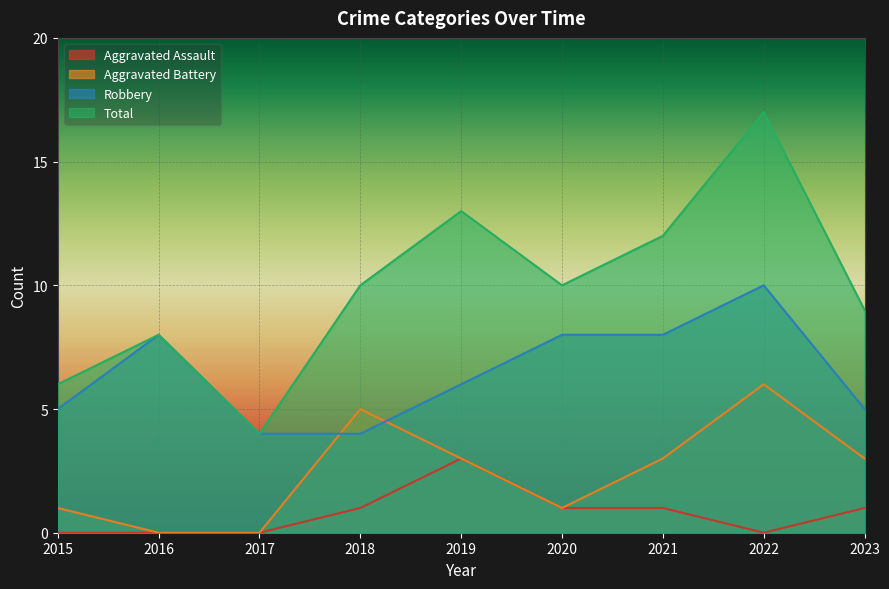

How many series are shown in this chart?

4